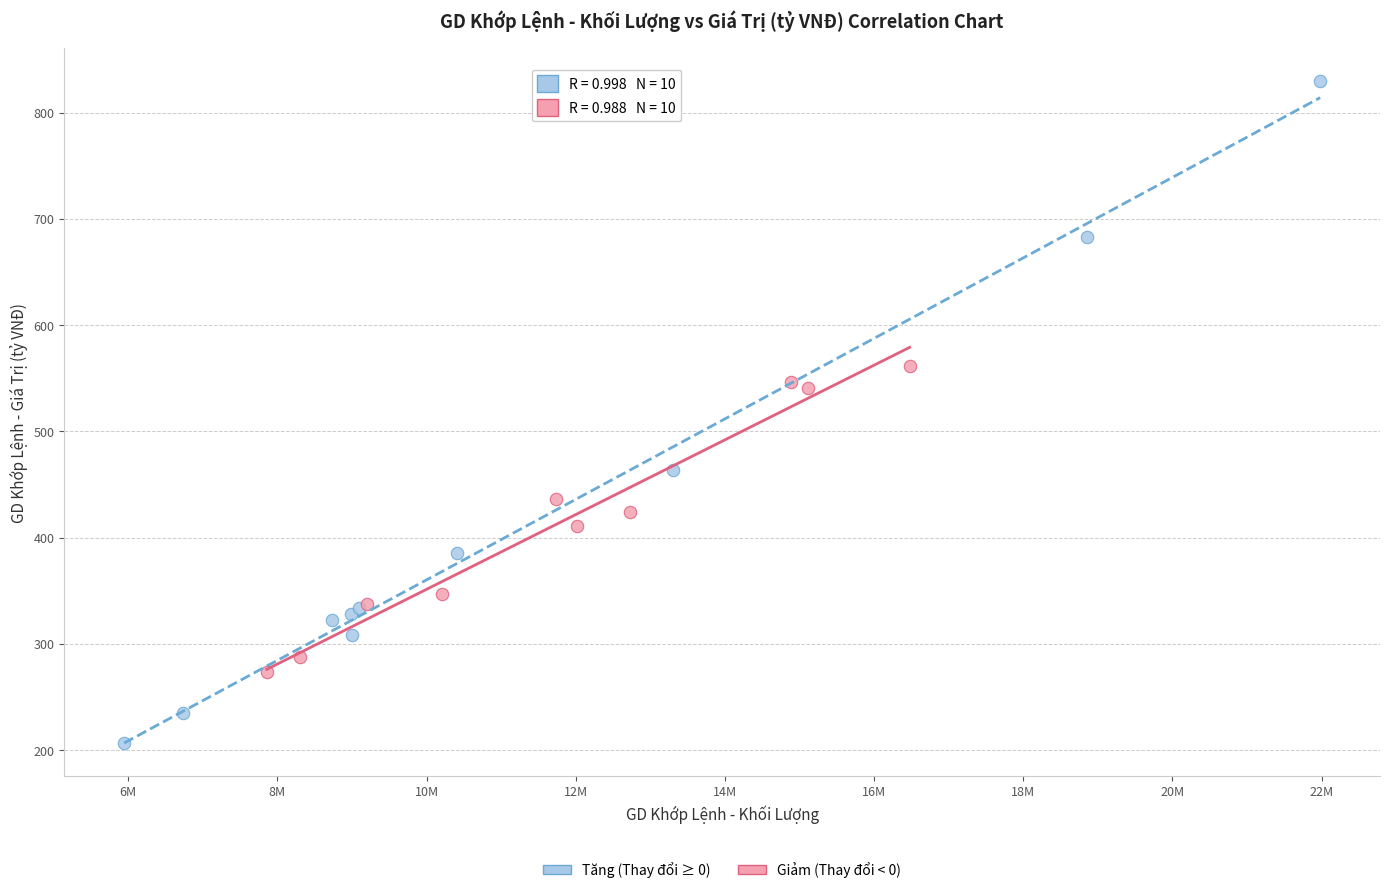

What are all the series names shown in the legend?

Tăng (Thay đổi ≥ 0), Giảm (Thay đổi < 0)